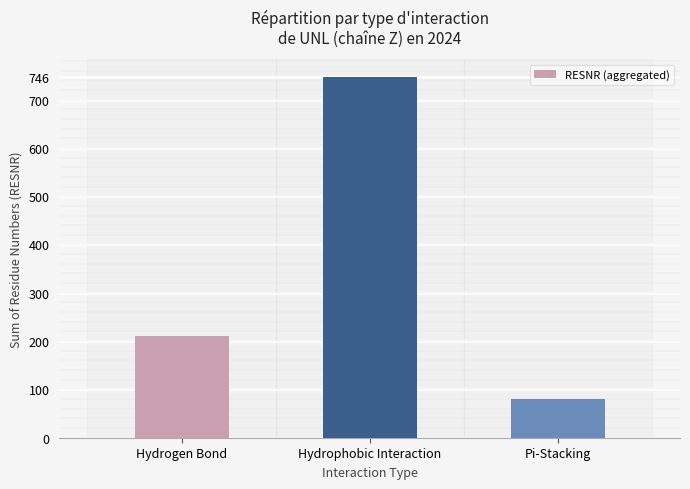

Count the number of data series in this chart.

1